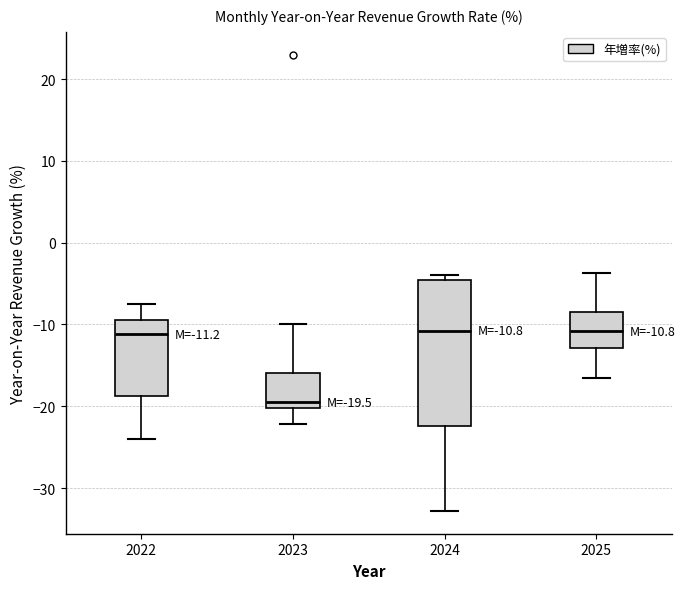

Which box is the tallest, from its lower edge to its upper edge?

2024